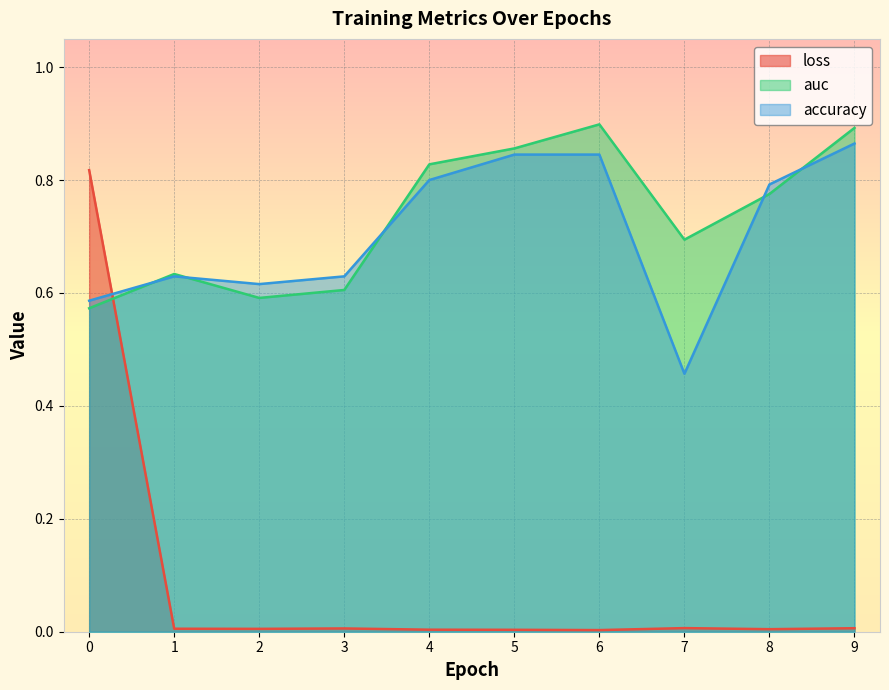

How many accuracy values are between 0 and 1?

10